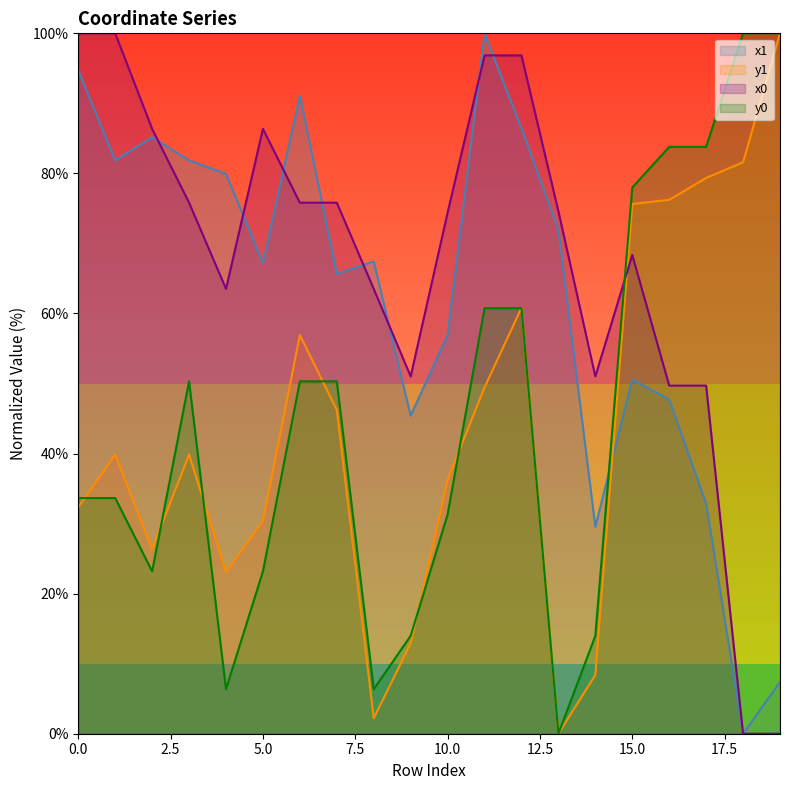

Between 0 and 11, which is larger?

11